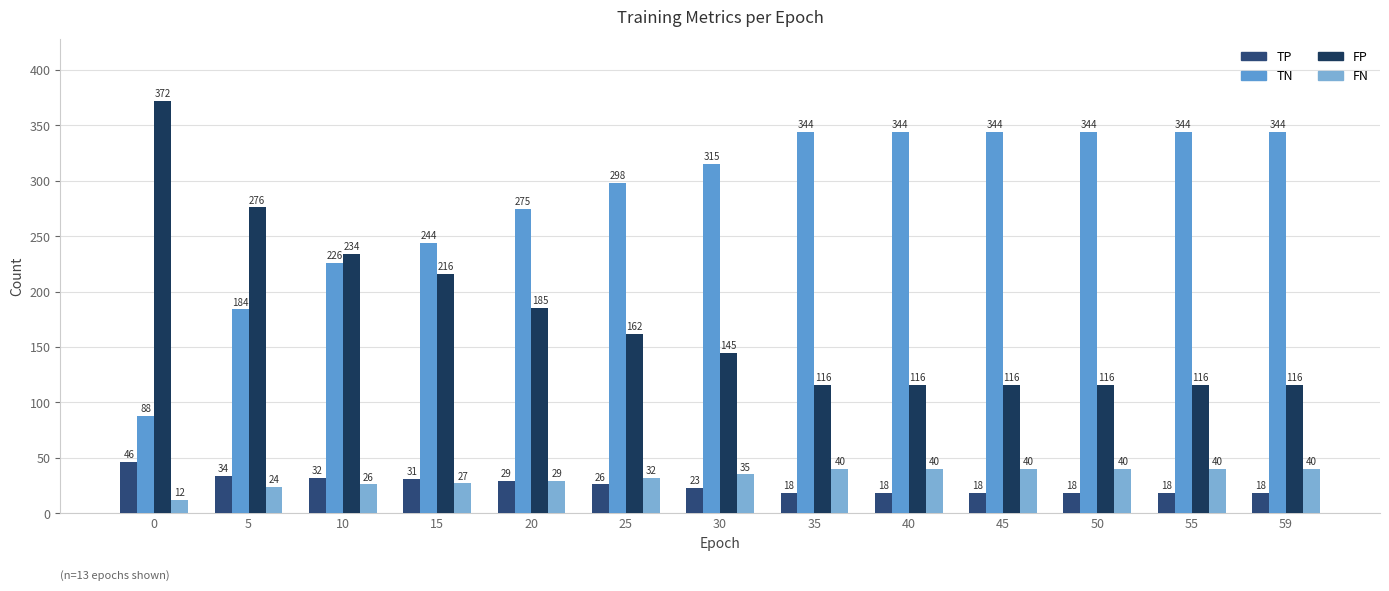

Is the value of TN at 59 greater than the value of FN at 30?

Yes